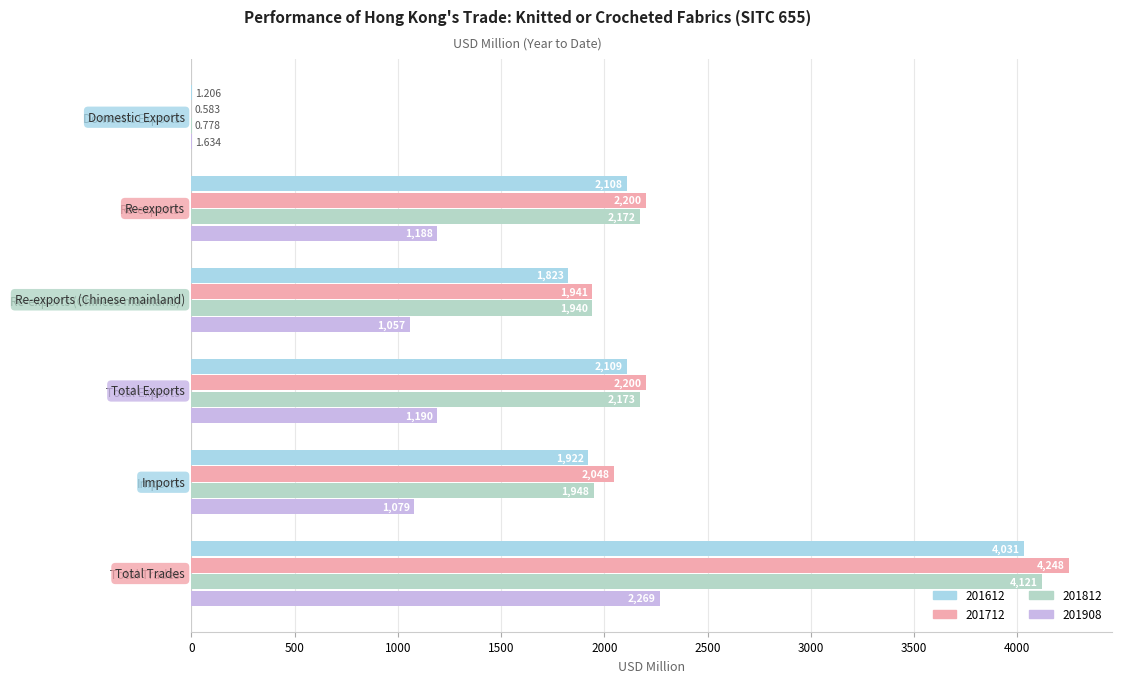

What value does the 201908 series have at Re-exports?

1188.3